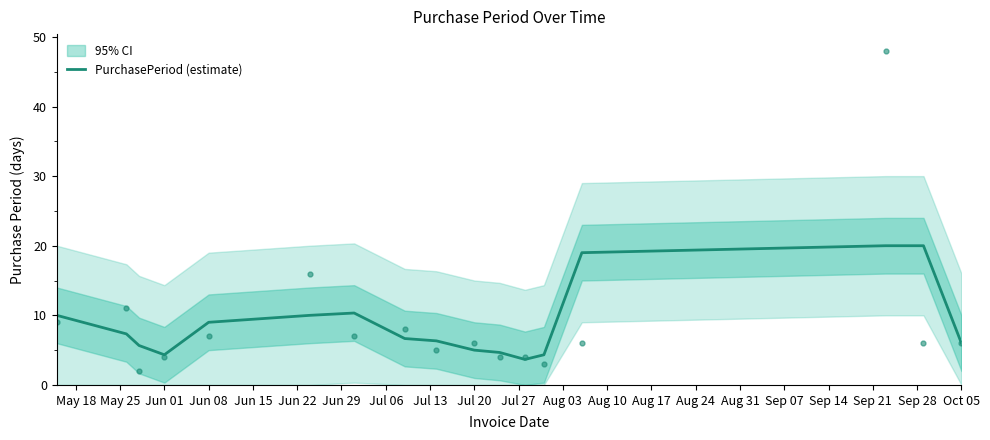

What is the lowest value of the PurchasePeriod (estimate) series?

3.7